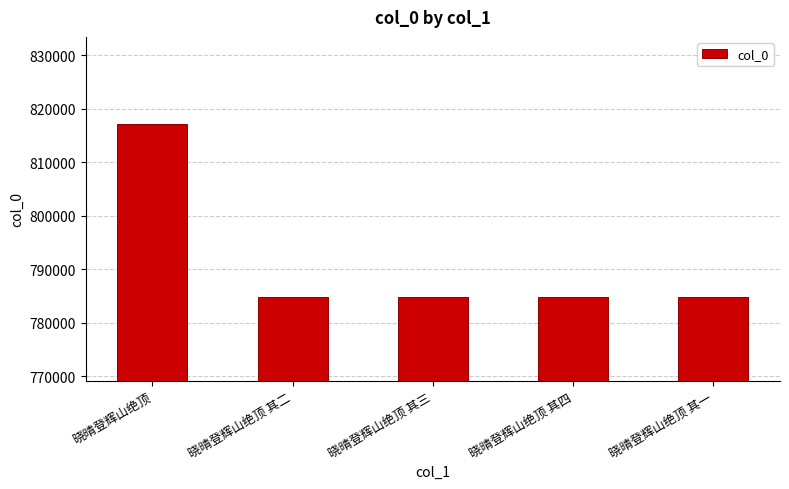

What is the sum of the values at 晓晴登辉山绝顶 其一 and 晓晴登辉山绝顶?

1601908